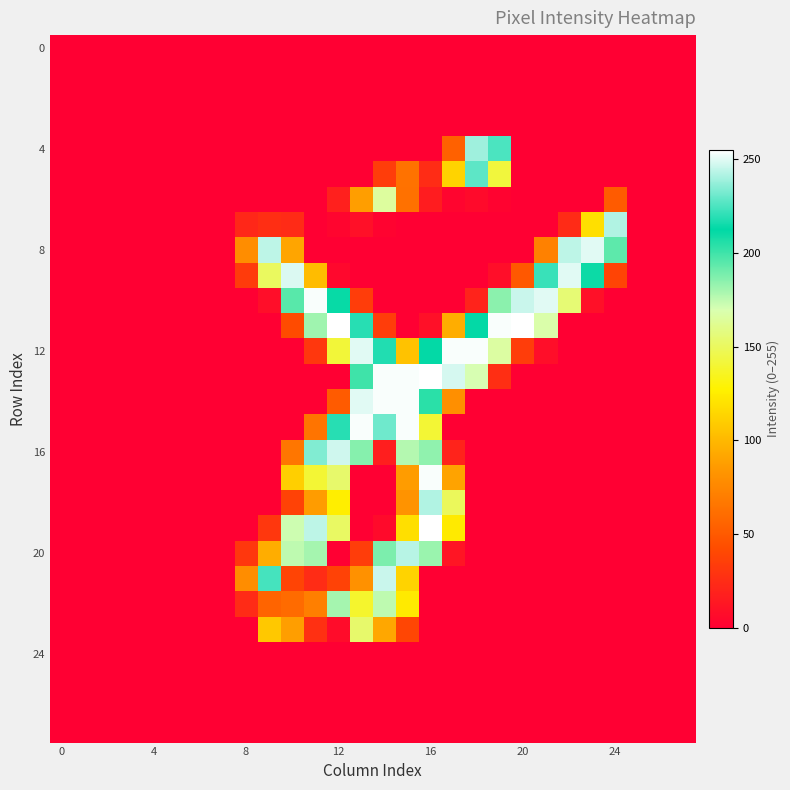

How many series are shown in this chart?

28